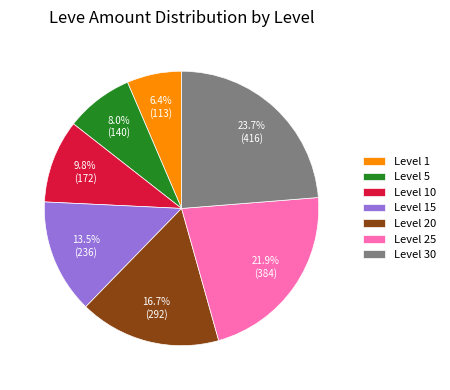

Is there a majority slice in this chart?

No